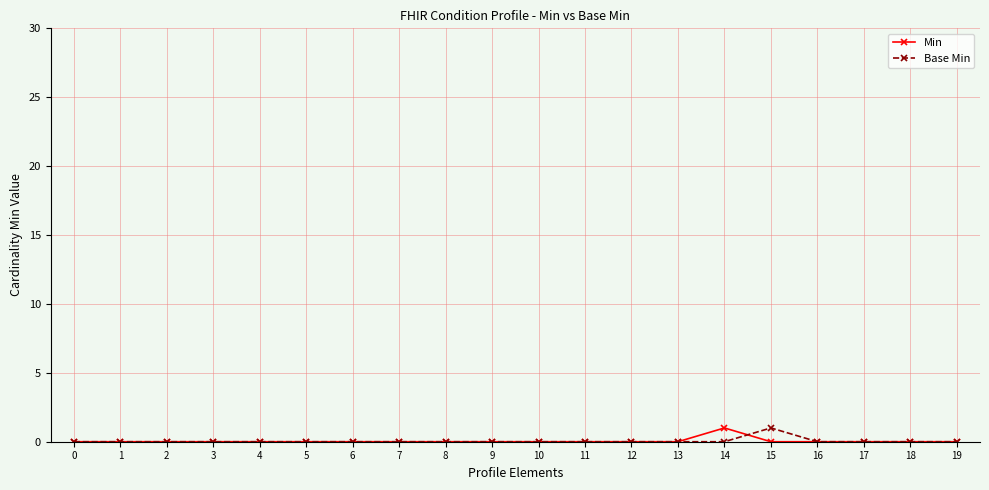

True or false: Min has more than 0 points higher than both neighbors.

True